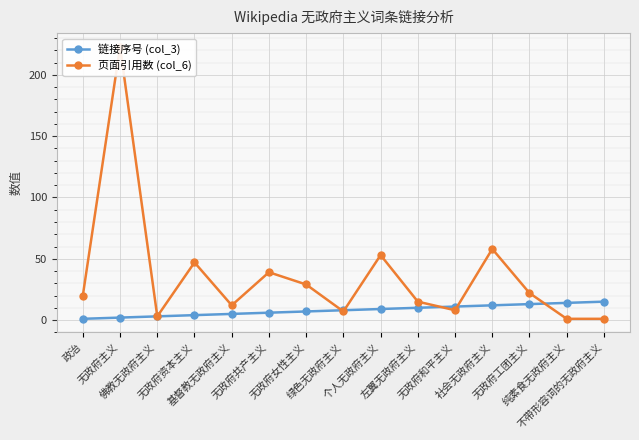

Reading left to right, extract all data points from this chart.

链接序号 (col_3): 政治=1	无政府主义=2	佛教无政府主义=3	无政府资本主义=4	基督教无政府主义=5	无政府共产主义=6	无政府女性主义=7	绿色无政府主义=8	个人无政府主义=9	左翼无政府主义=10	无政府和平主义=11	社会无政府主义=12	无政府工团主义=13	纯素食无政府主义=14	不带形容词的无政府主义=15
页面引用数 (col_6): 政治=20	无政府主义=223	佛教无政府主义=3	无政府资本主义=47	基督教无政府主义=12	无政府共产主义=39	无政府女性主义=29	绿色无政府主义=7	个人无政府主义=53	左翼无政府主义=15	无政府和平主义=8	社会无政府主义=58	无政府工团主义=22	纯素食无政府主义=1	不带形容词的无政府主义=1